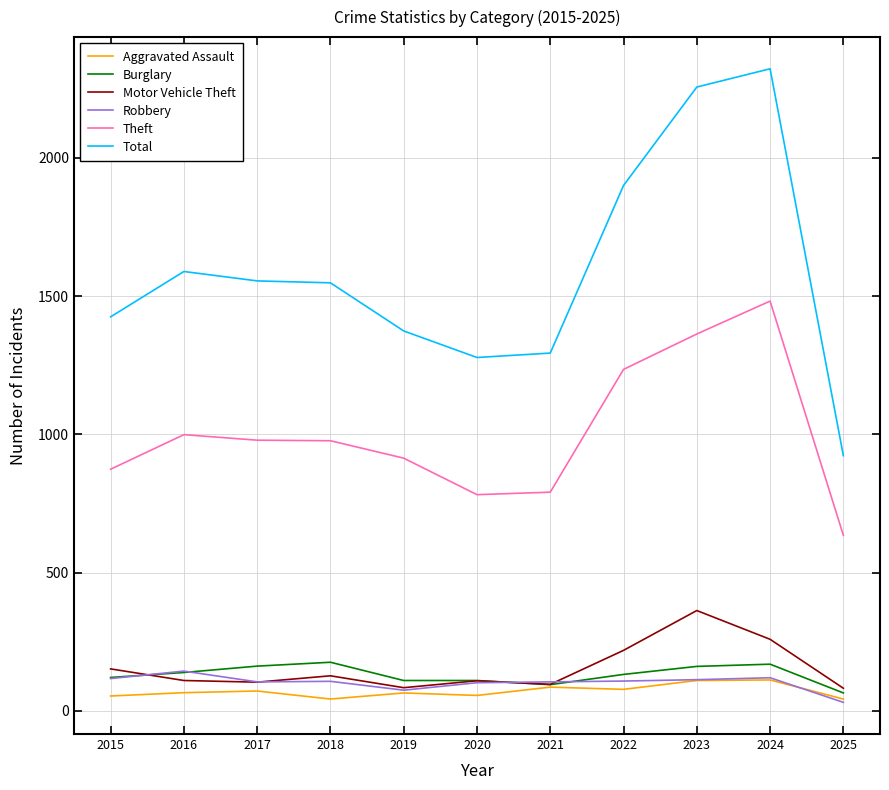

At which label does Theft first exceed 977?

2016